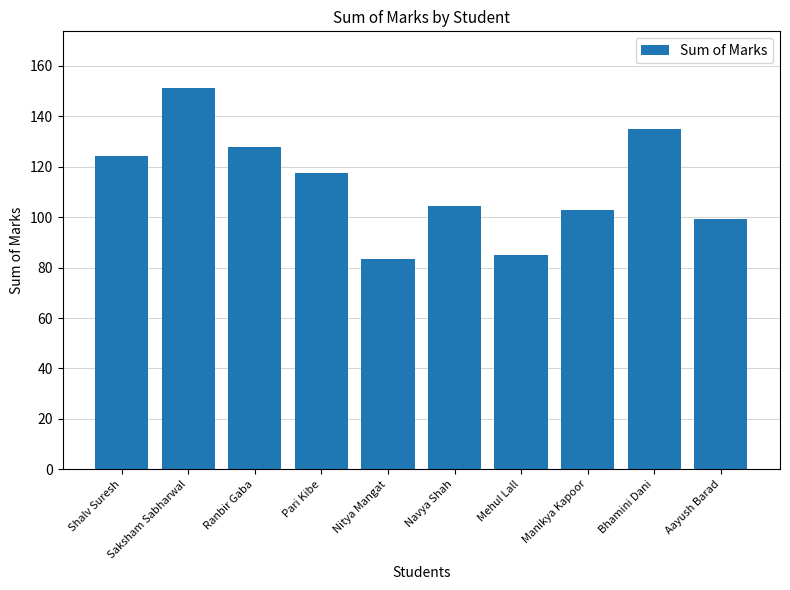

What value does the data have at Shalv Suresh?

124.1